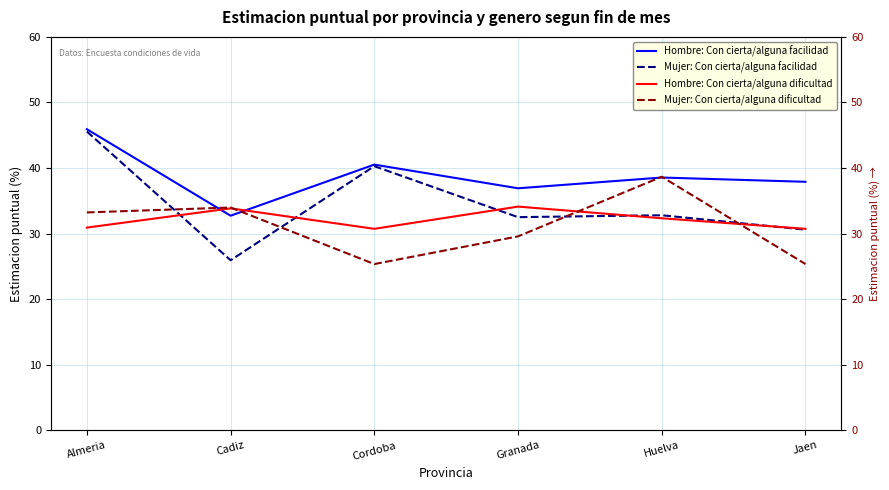

What is the maximum value shown in the chart?

45.9